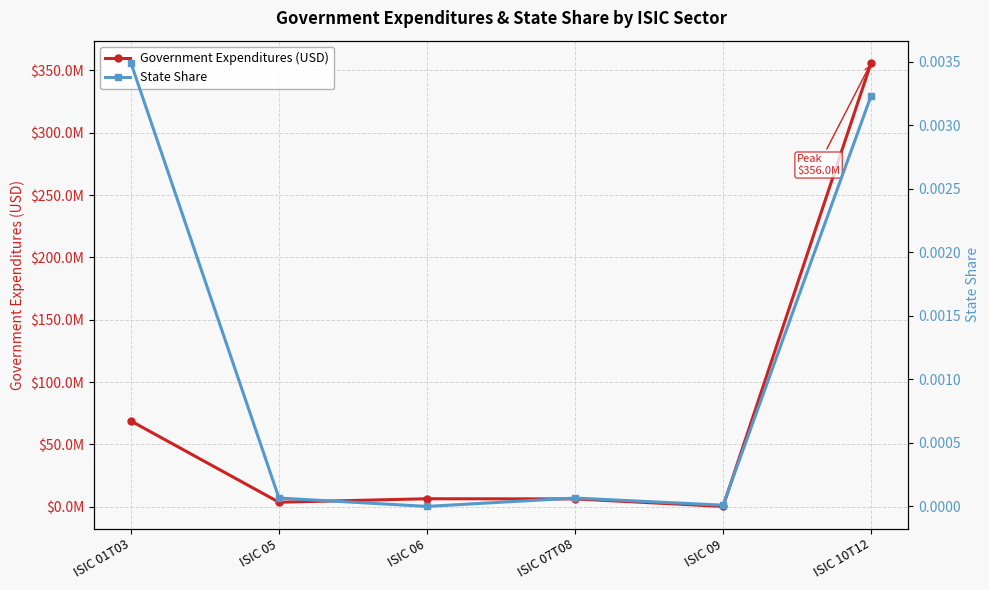

Rank the series by their maximum value, from highest to lowest.

Government Expenditures (USD), State Share